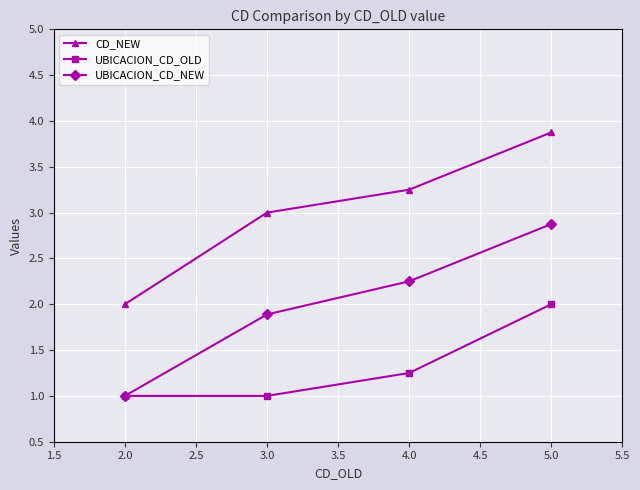

What is the spread (max minus min) of values at 5.0?

1.9